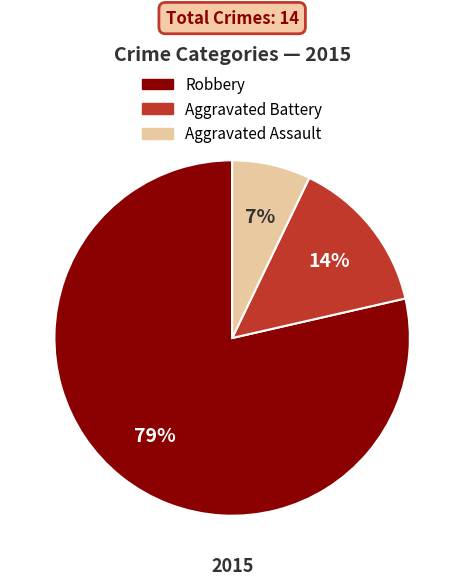

Is it true that Aggravated Assault is 7% of the pie?

True